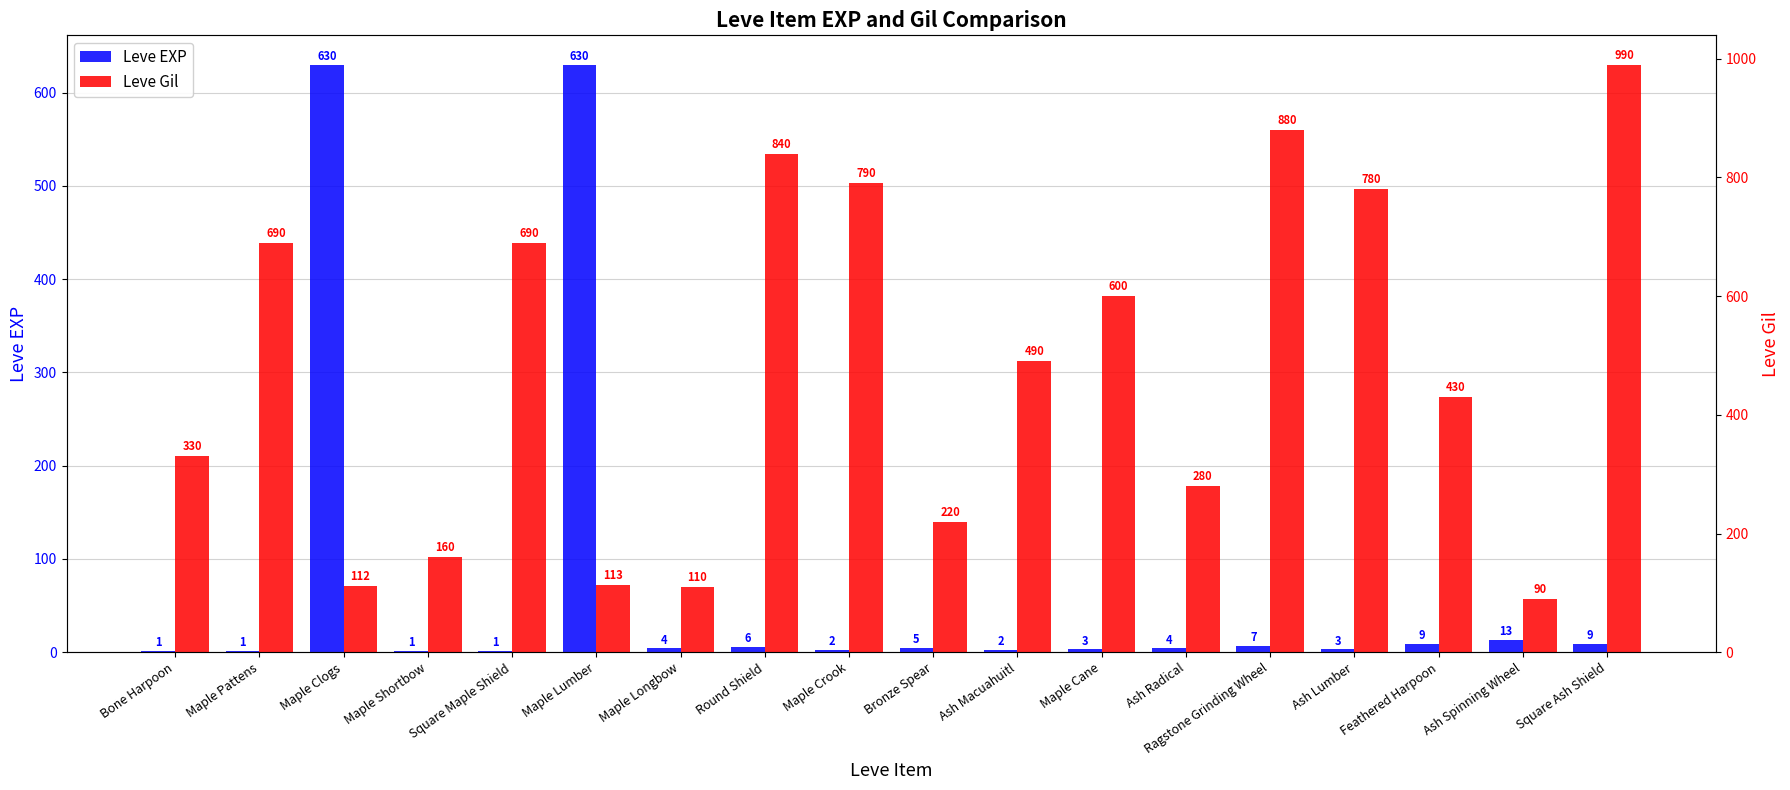

At Maple Cane, list the series in order from largest to smallest.

Leve Gil, Leve EXP